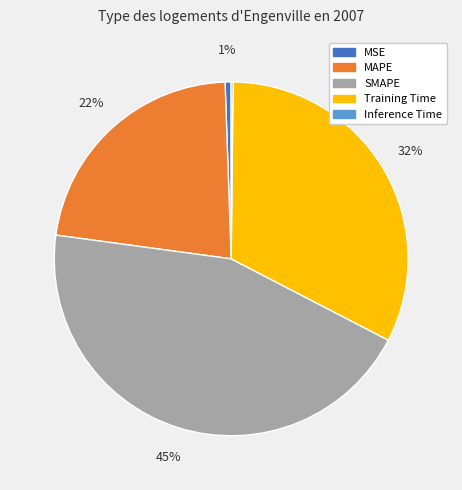

To the nearest percent, what is the average slice percentage?

20%